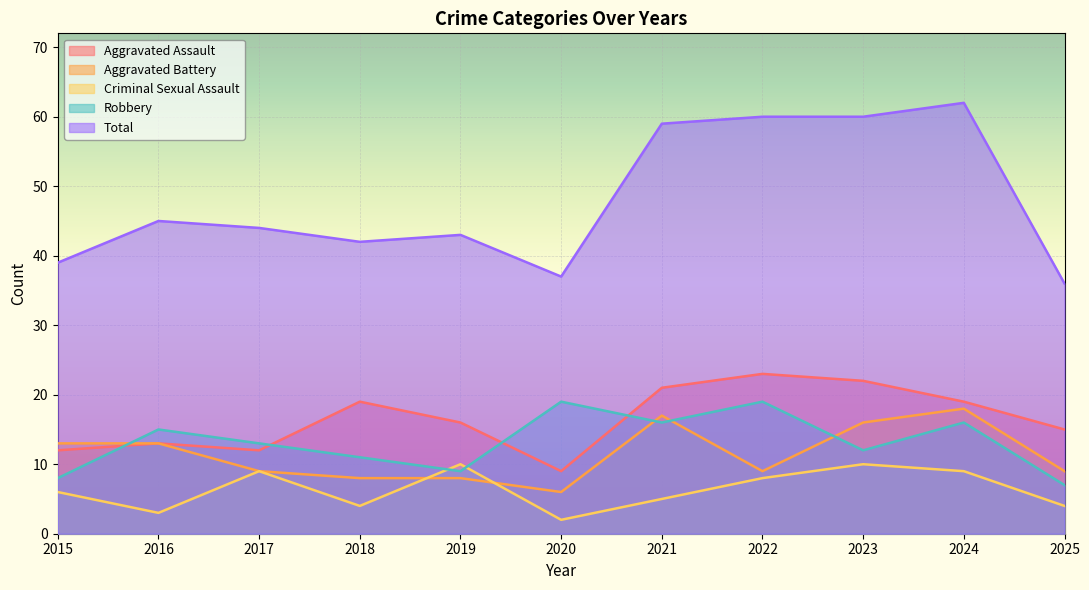

What is the greatest value displayed?

62